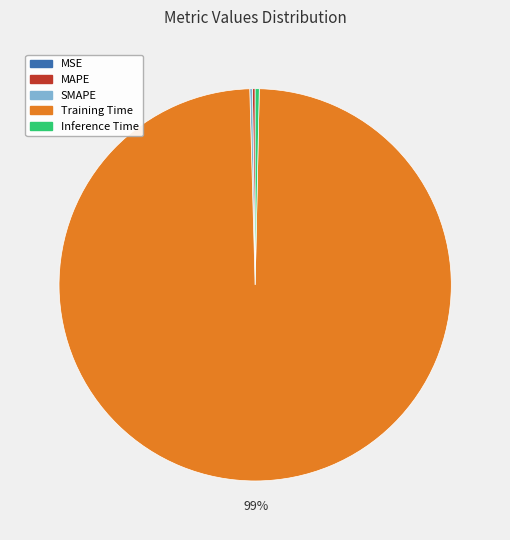

The Inference Time slice represents 10% of the pie. True or false?

False